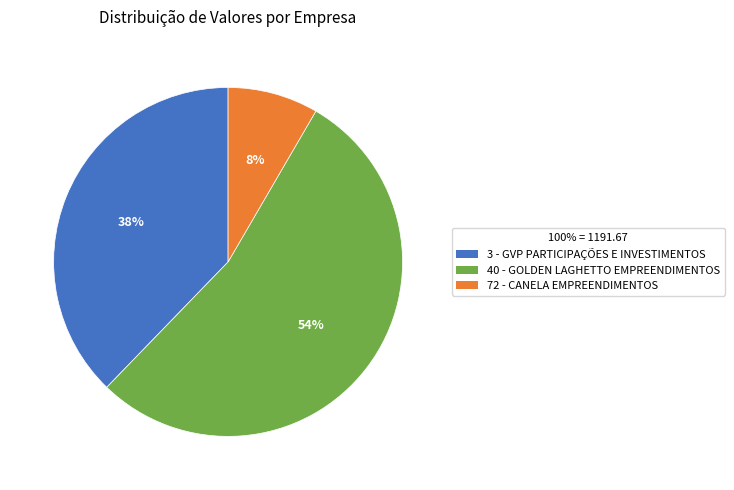

Does any single category account for the majority?

Yes